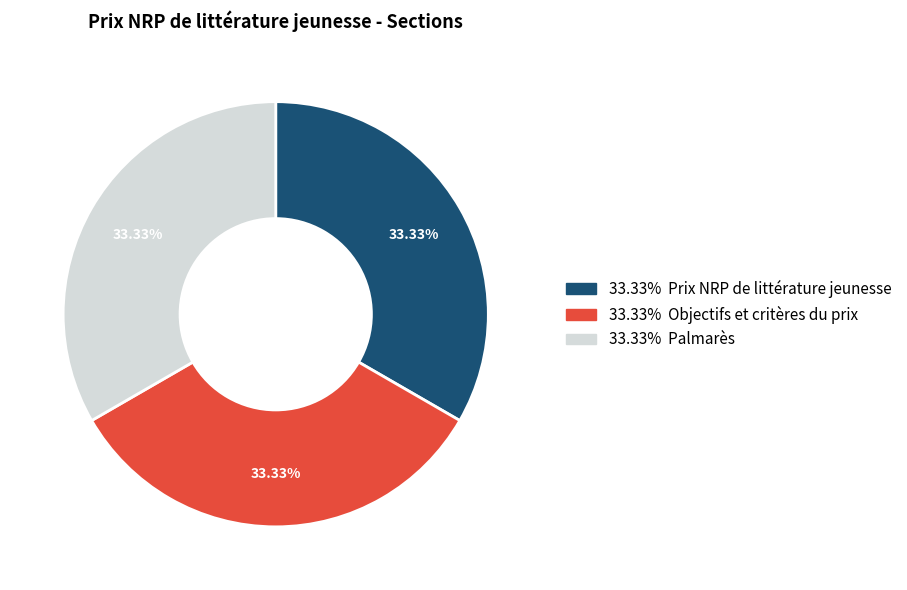

Does any single category account for the majority?

No